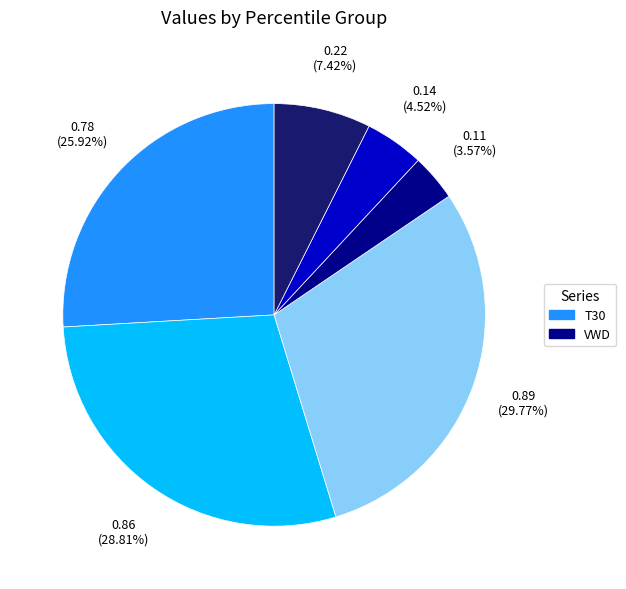

Is there any slice that represents more than half of the pie?

No